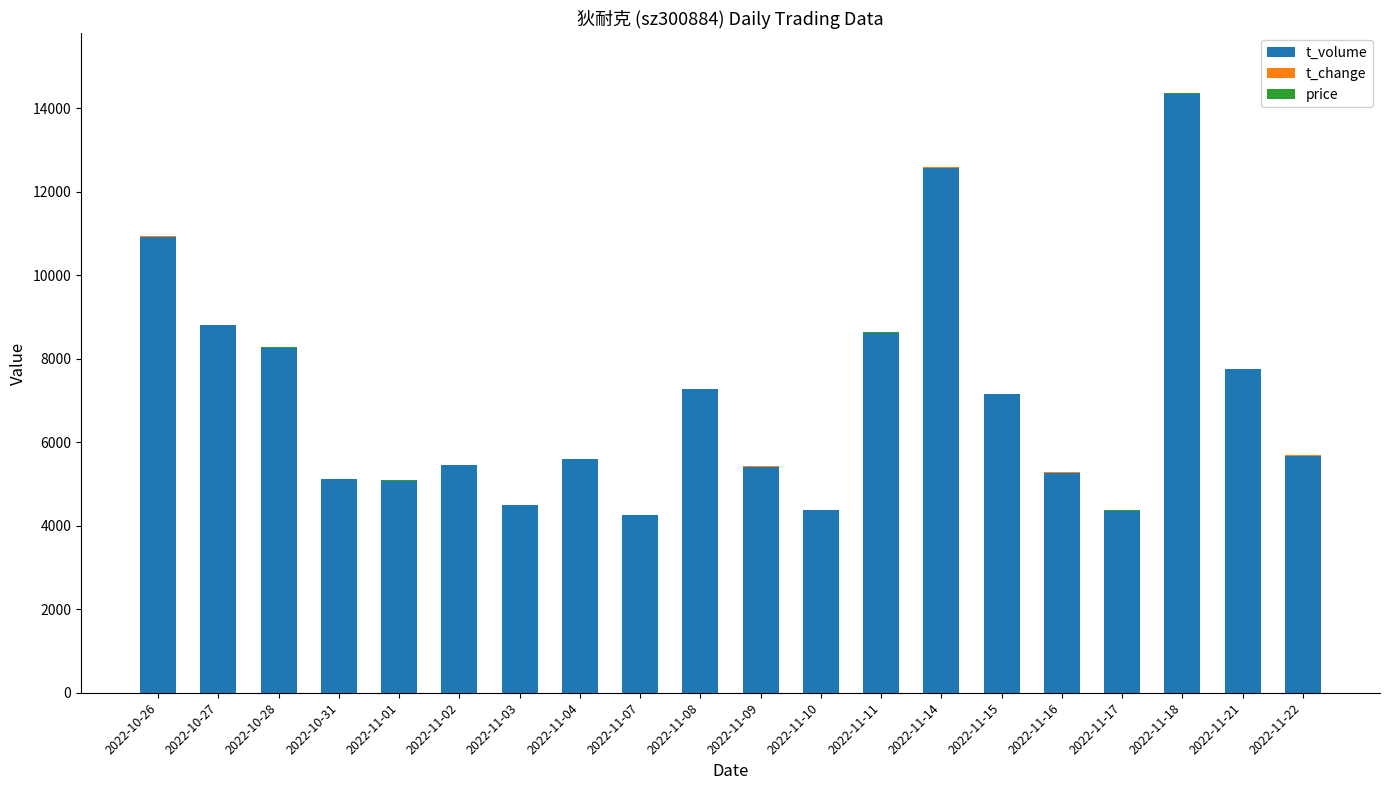

At which category is the sum across all series the highest?

2022-11-18